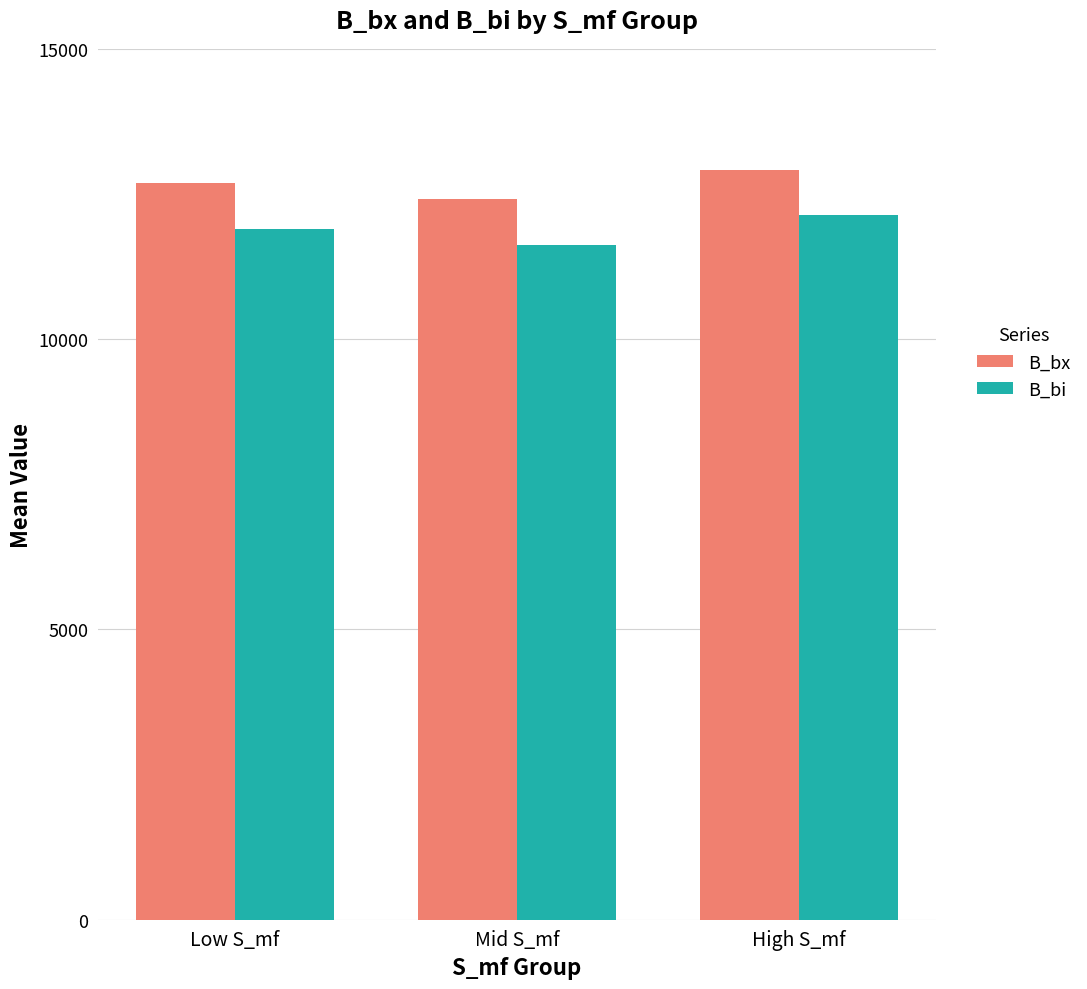

What is the value of the B_bi bar at the 2nd from the left?

11623.4